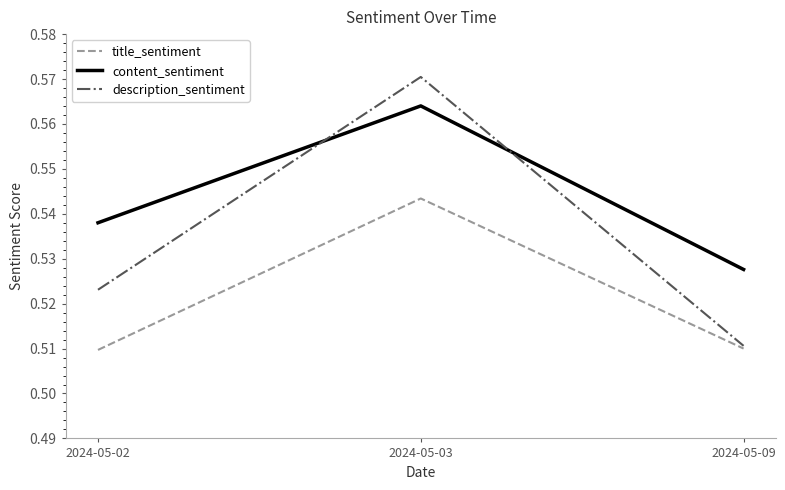

What is the sum of all title_sentiment values?

1.6